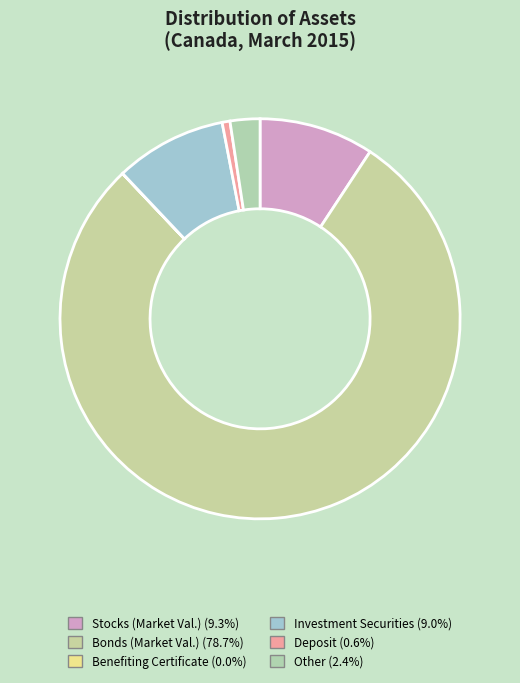

How many segments does this pie chart have?

6